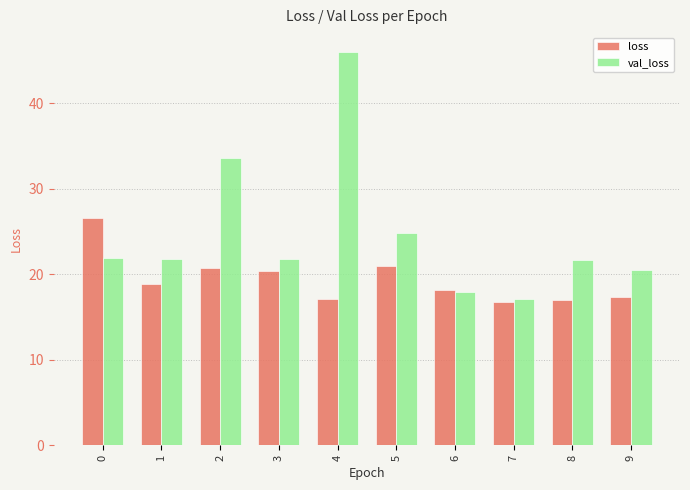

Which series changed the most between 2 and 3?

val_loss